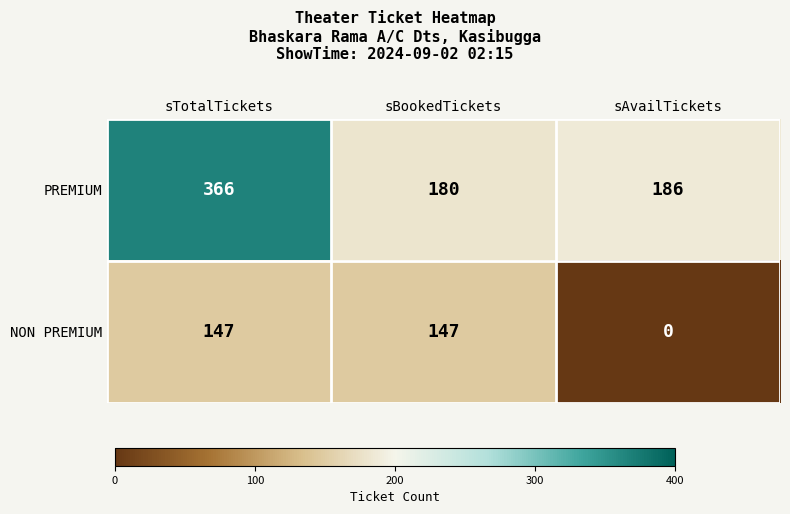

Rank the series by their maximum value, from highest to lowest.

PREMIUM, NON PREMIUM